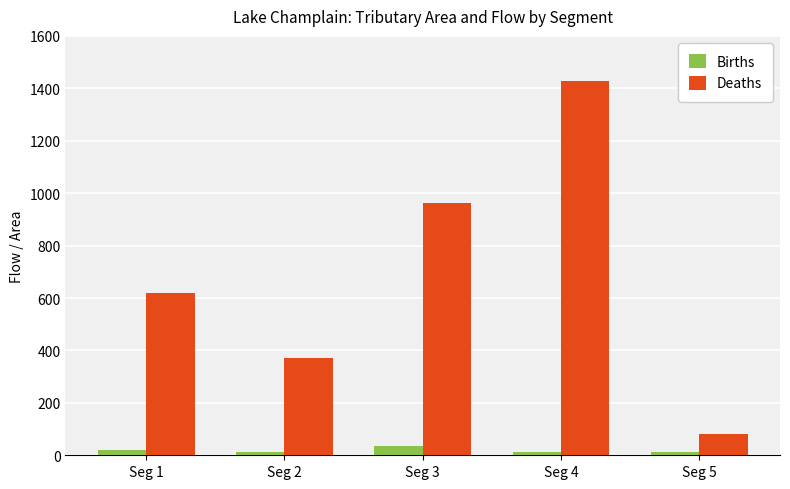

List the series in order of their overall mean, highest first.

Deaths, Births